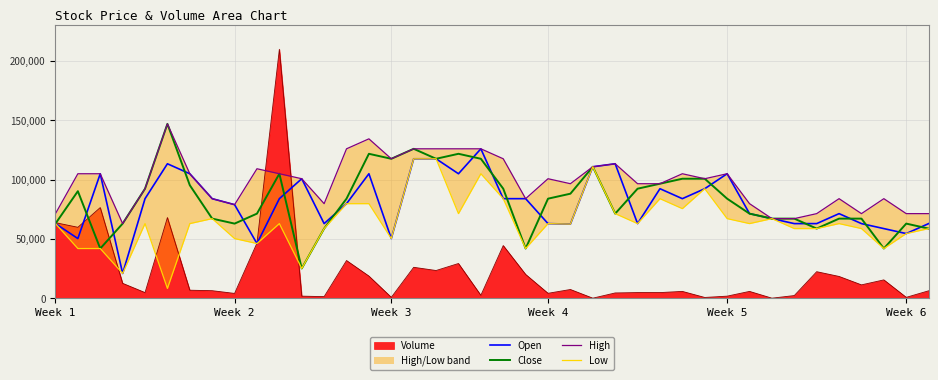

At which category does the chart reach its minimum across all series?

Week 6